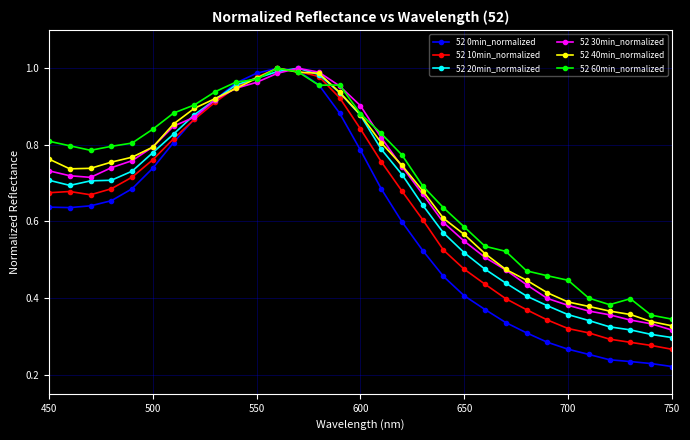

Count the number of data series in this chart.

6